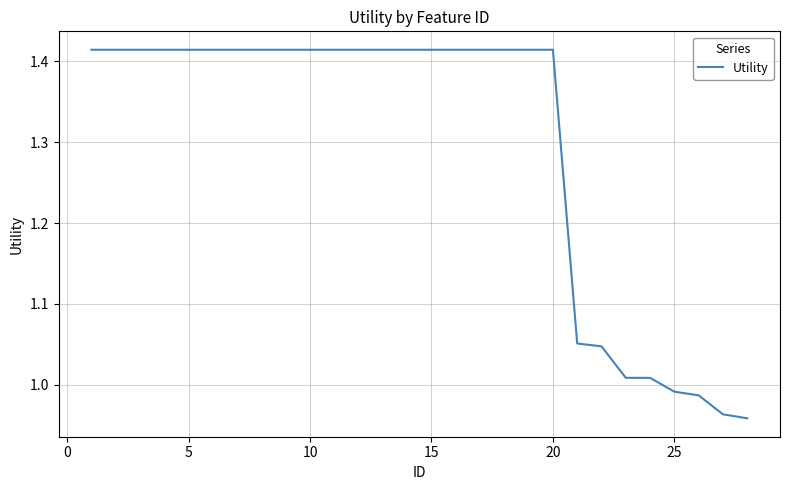

What is the difference between the maximum and minimum values?

0.5